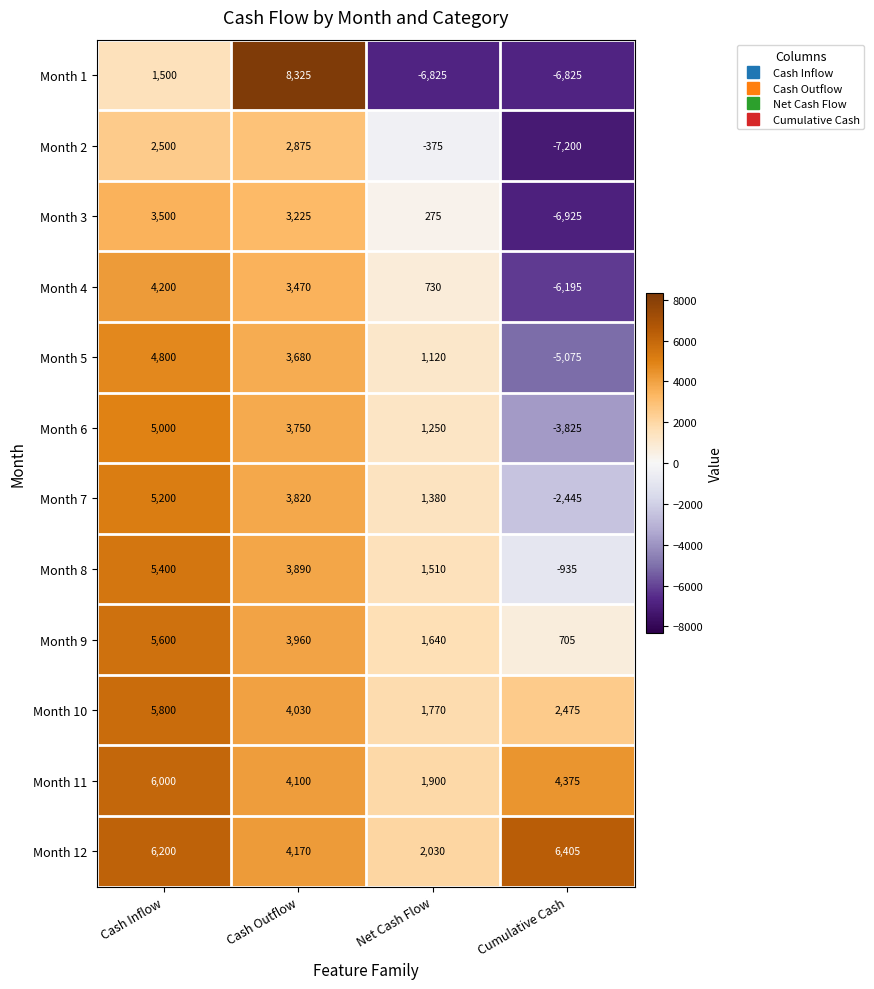

At which category is the sum across all series the highest?

Cash Inflow